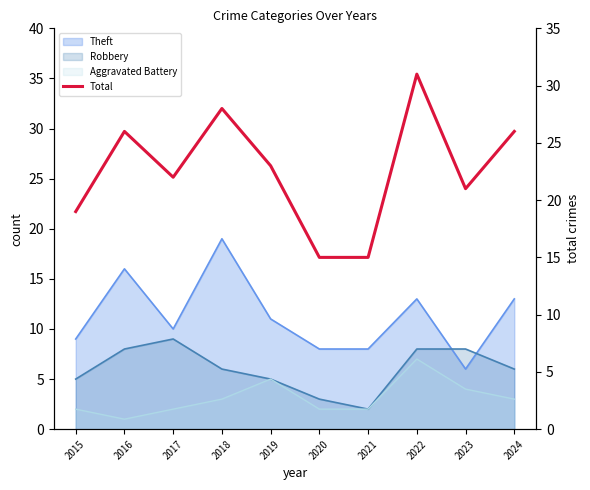

List the labels in order of value, smallest first.

2020, 2021, 2015, 2023, 2017, 2019, 2016, 2024, 2018, 2022